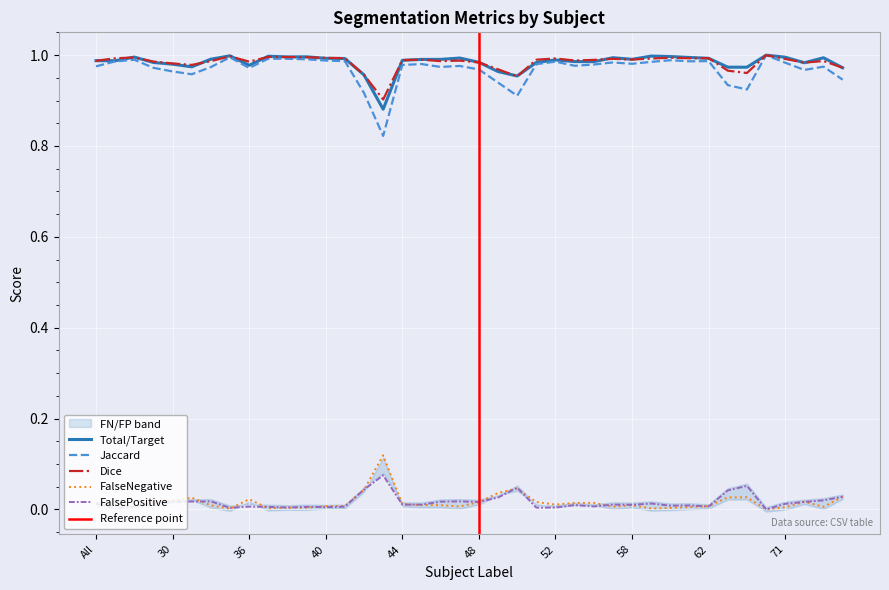

True or false: FalseNegative has more than 2 points higher than both neighbors.

True